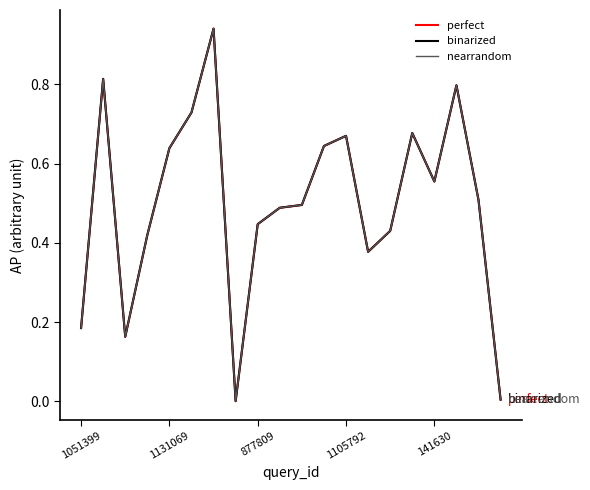

What is the difference between the maximum and second lowest values in the binarized series?

0.9